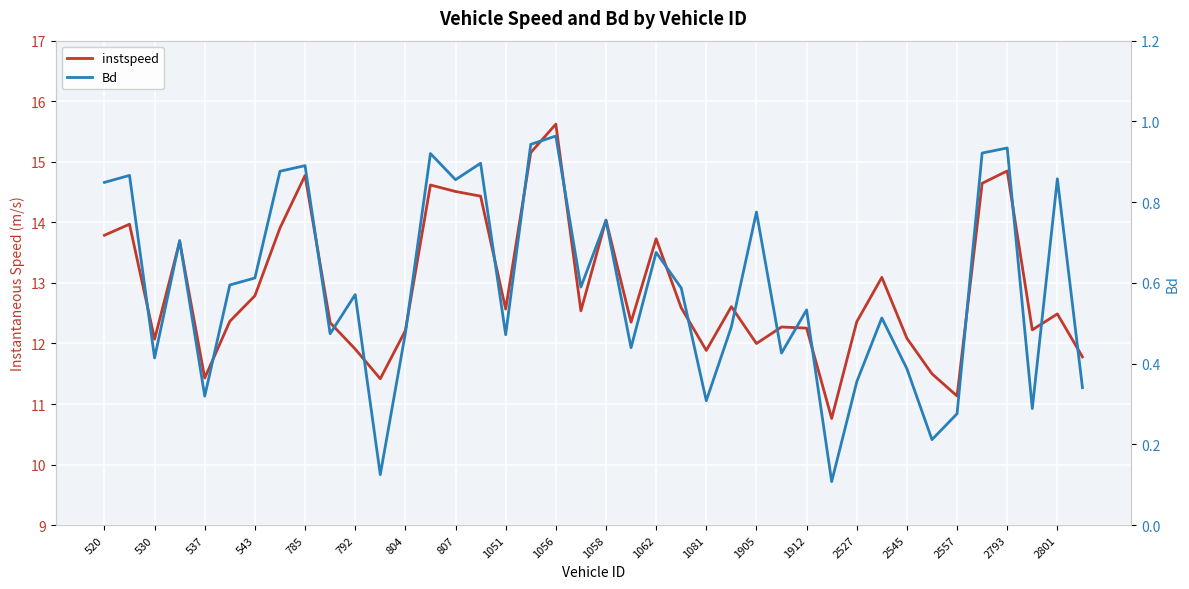

What are all the series names shown in the legend?

instspeed, Bd